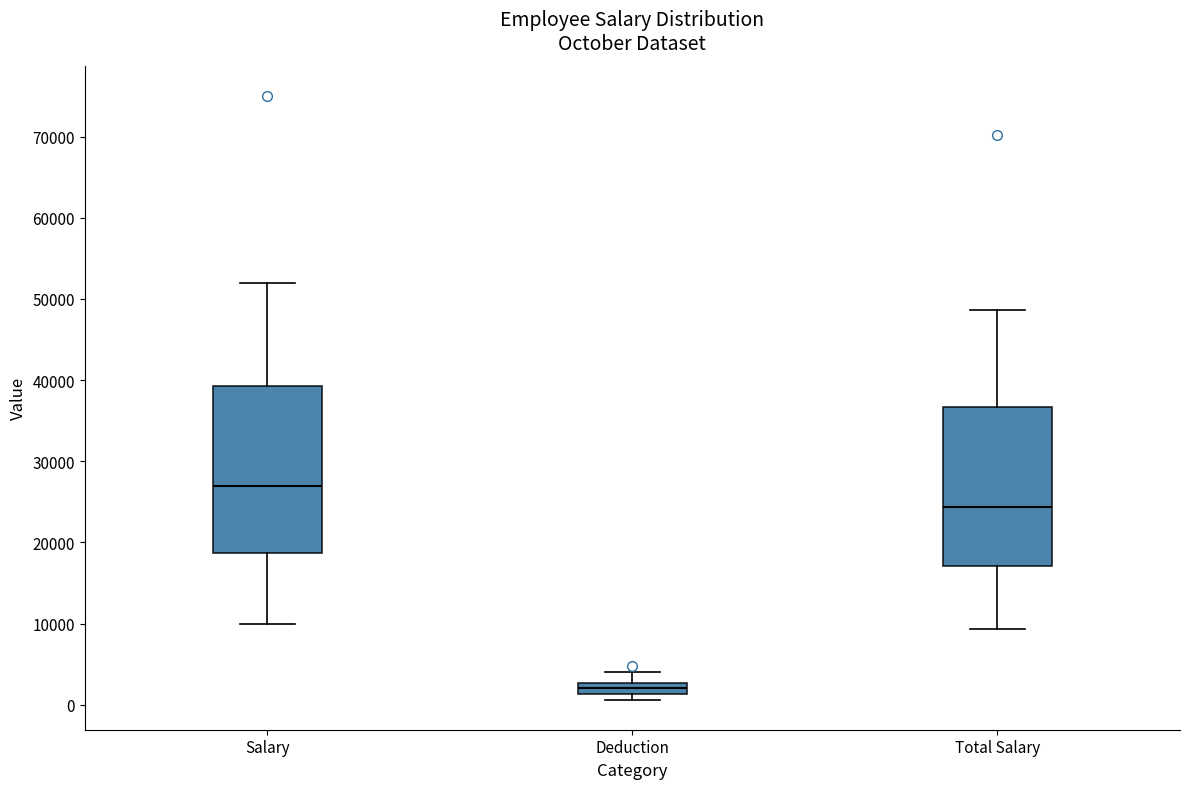

Which box's median line is the highest?

Salary